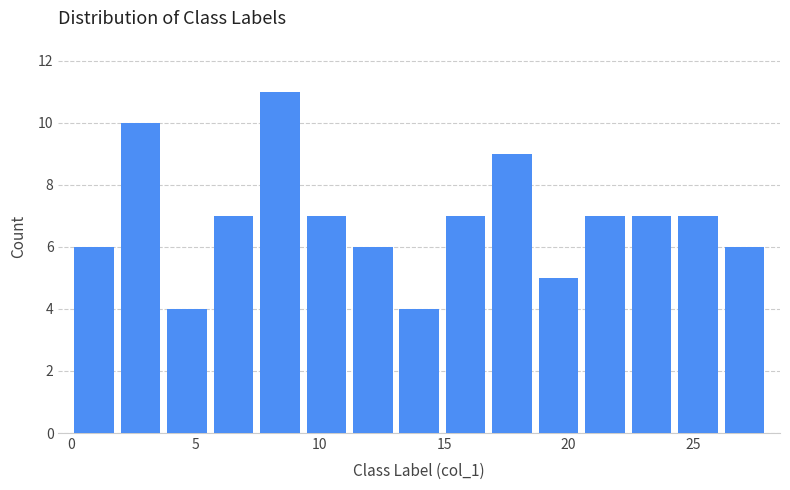

Around what value on the x-axis is the tallest bar? Give the approximate position of its centre, as read against the axis.

8.5